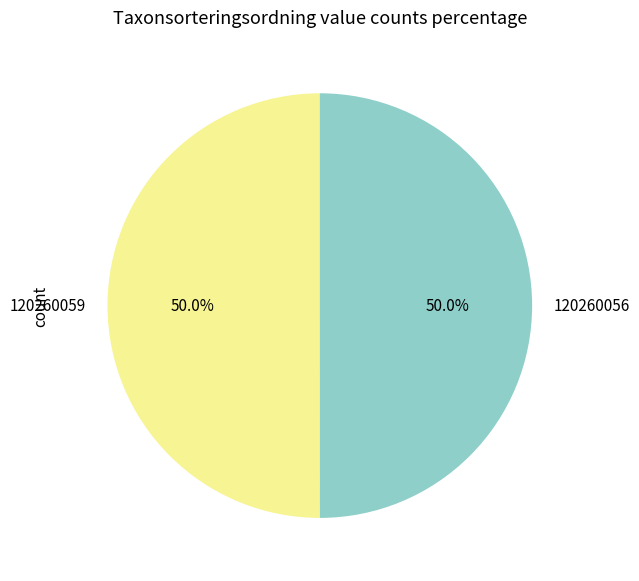

What is the ratio of the value at 120260056 to the value at 120260059?

1.0